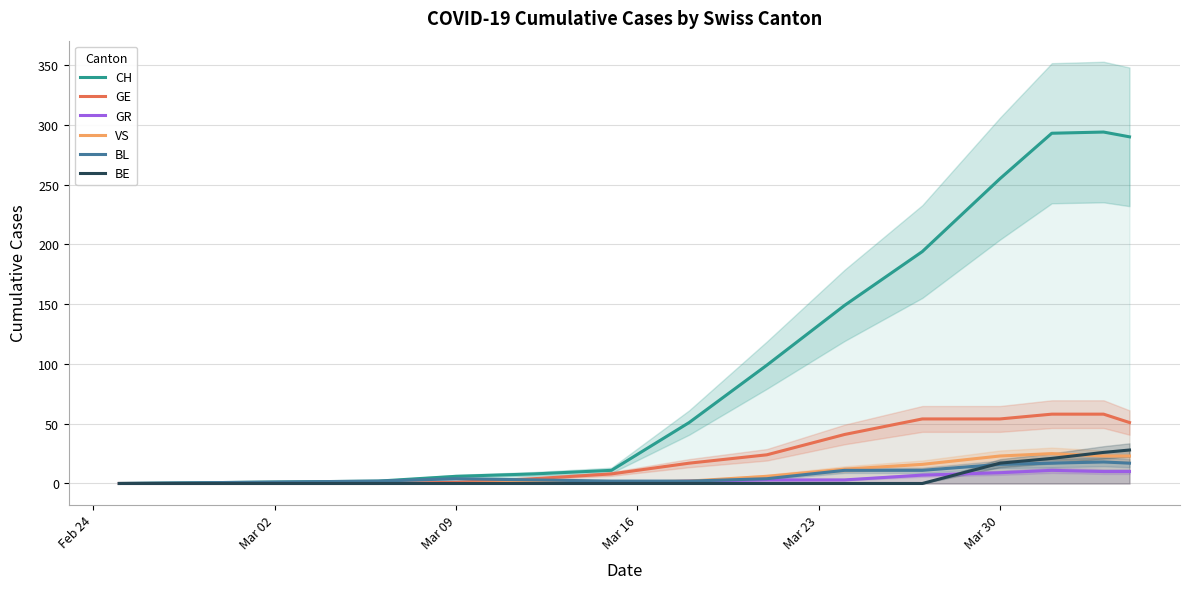

Is this an area chart (filled region under the line)?

No